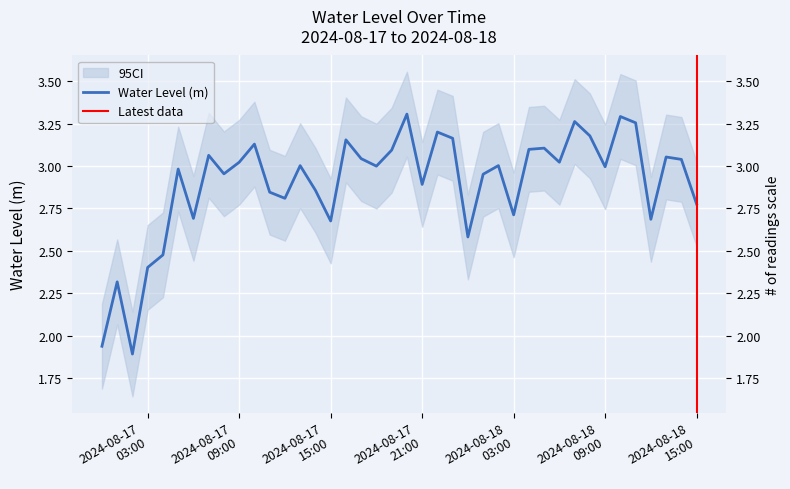

What is the change in value from 2024-08-18 03:00:00 to 2024-08-18 14:00:00?

+0.3